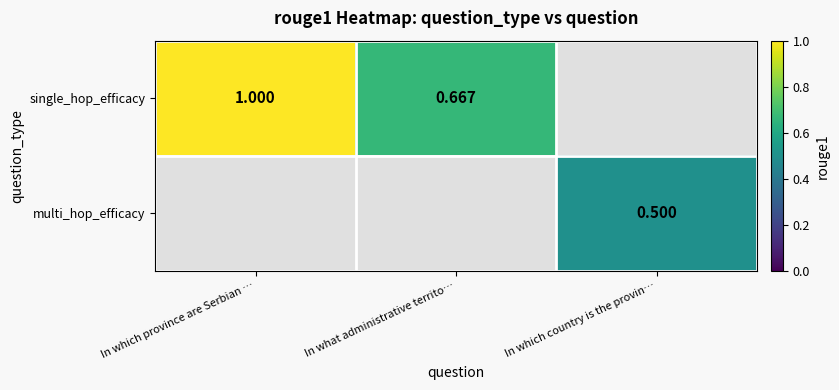

Is the value of multi_hop_efficacy at In which country is the provin… greater than the value of single_hop_efficacy at In which province are Serbian …?

No